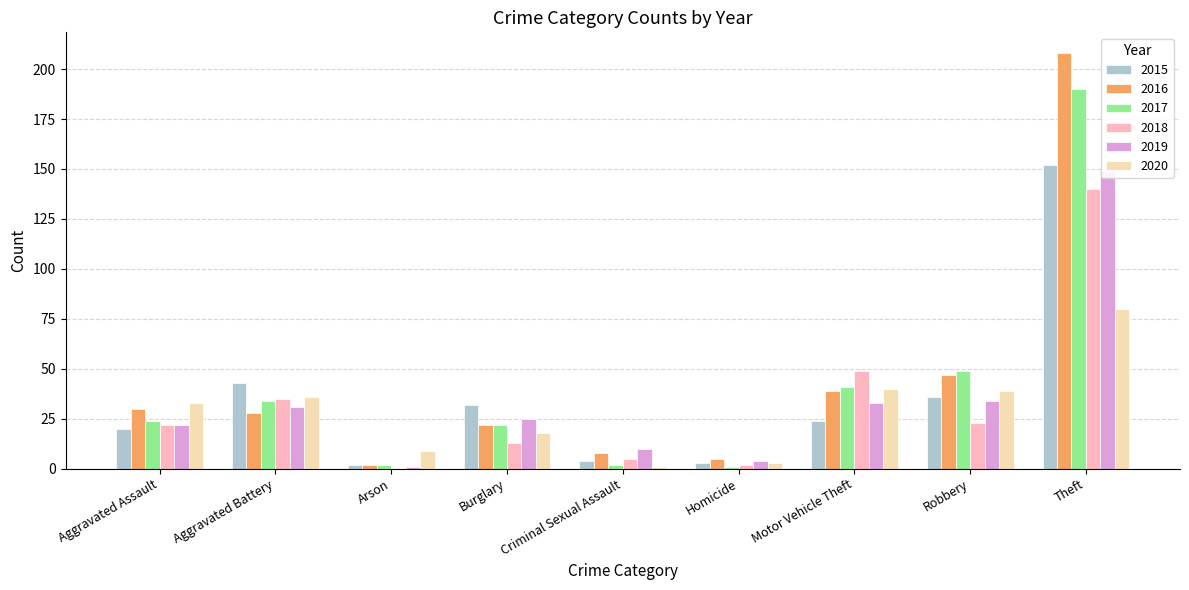

What position from the right is Homicide?

4